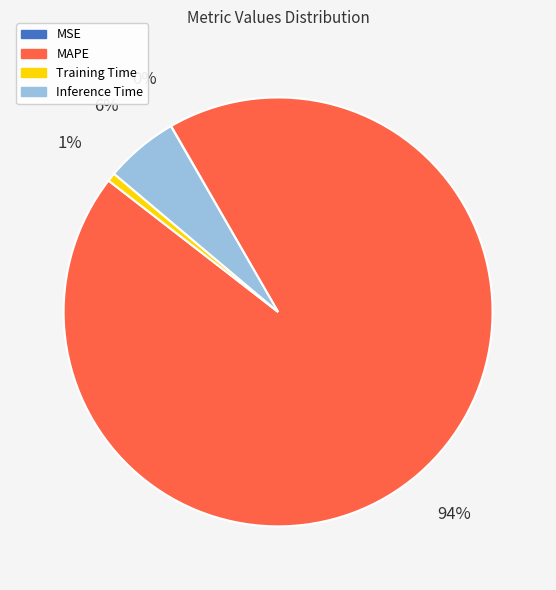

Is it true that Training Time is 14% of the pie?

False